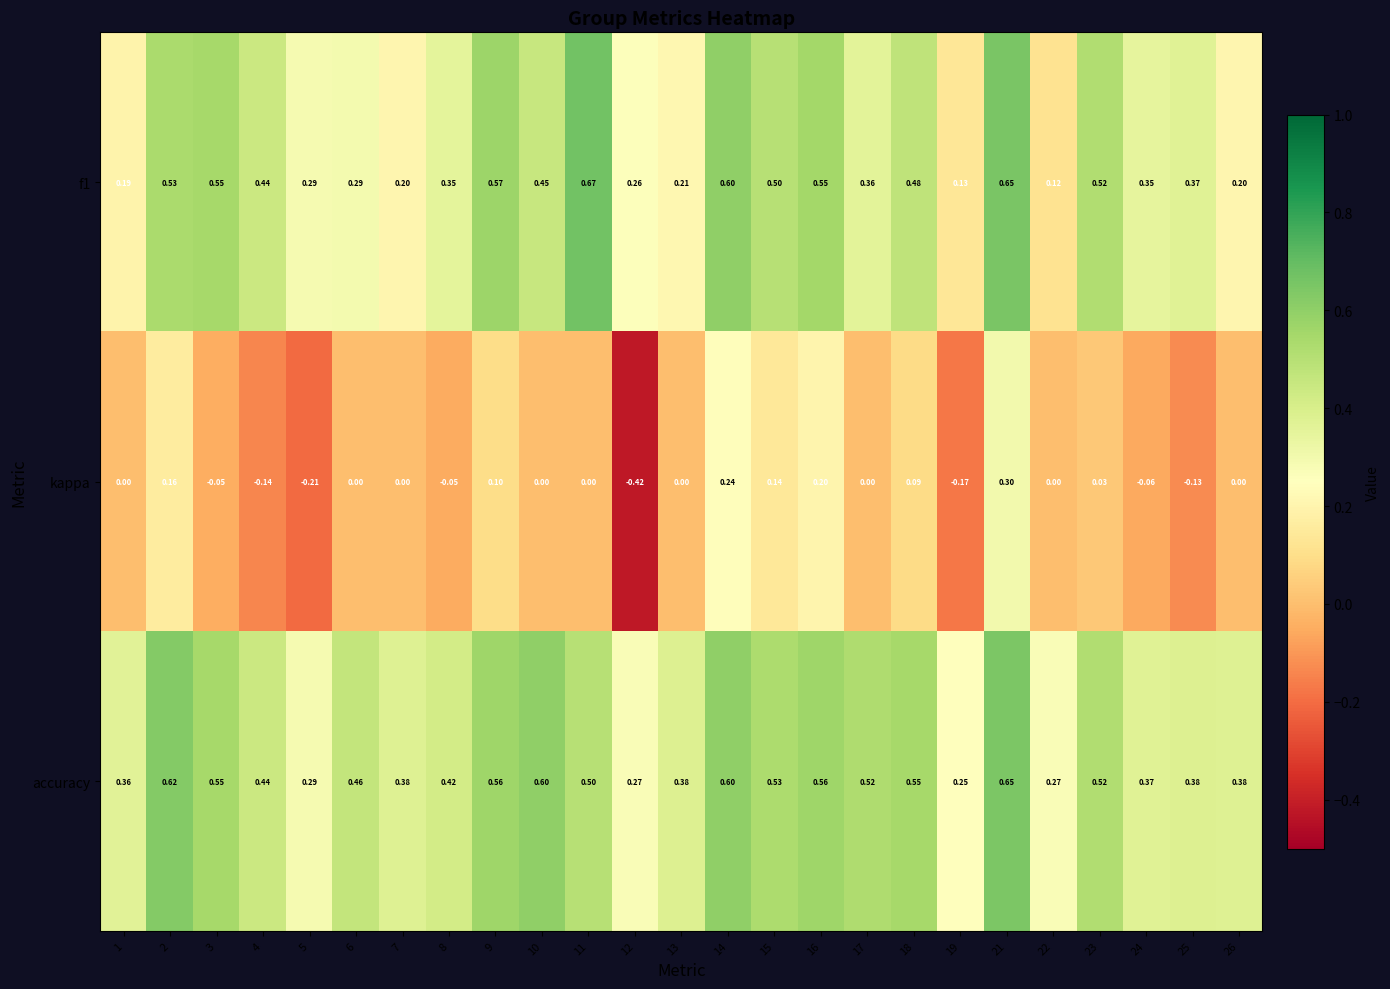

Which series has the largest total across all categories?

accuracy